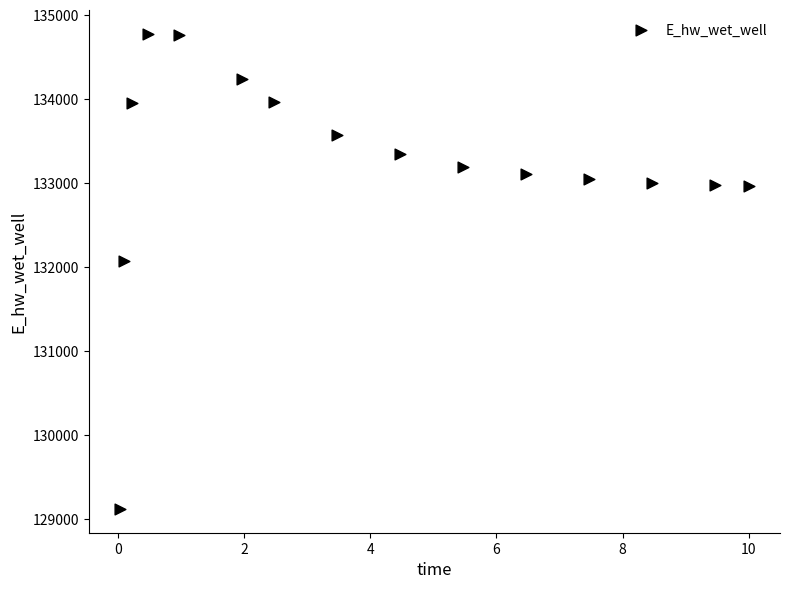

What is the range of Y values (max minus min)?

5648.0